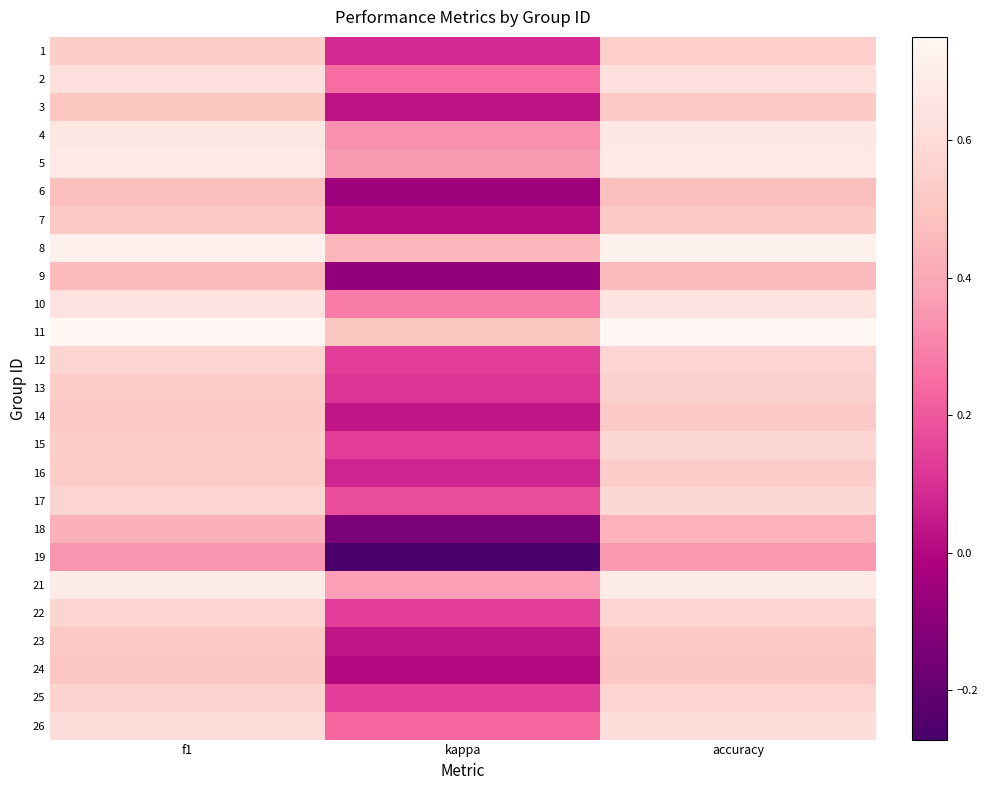

Reading left to right, list all the values displayed in this chart.

1: f1=0.5	kappa=0.1	accuracy=0.5
2: f1=0.6	kappa=0.2	accuracy=0.6
3: f1=0.5	kappa=0.0	accuracy=0.5
4: f1=0.7	kappa=0.3	accuracy=0.7
5: f1=0.7	kappa=0.4	accuracy=0.7
6: f1=0.5	kappa=-0.0	accuracy=0.5
7: f1=0.5	kappa=0.0	accuracy=0.5
8: f1=0.7	kappa=0.4	accuracy=0.7
9: f1=0.5	kappa=-0.1	accuracy=0.5
10: f1=0.6	kappa=0.3	accuracy=0.6
11: f1=0.8	kappa=0.5	accuracy=0.8
12: f1=0.6	kappa=0.1	accuracy=0.6
13: f1=0.5	kappa=0.1	accuracy=0.6
14: f1=0.5	kappa=0.0	accuracy=0.5
15: f1=0.5	kappa=0.1	accuracy=0.6
16: f1=0.5	kappa=0.1	accuracy=0.5
17: f1=0.6	kappa=0.2	accuracy=0.6
18: f1=0.4	kappa=-0.1	accuracy=0.4
19: f1=0.3	kappa=-0.3	accuracy=0.4
21: f1=0.7	kappa=0.4	accuracy=0.7
22: f1=0.6	kappa=0.1	accuracy=0.6
23: f1=0.5	kappa=0.0	accuracy=0.5
24: f1=0.5	kappa=0.0	accuracy=0.5
25: f1=0.6	kappa=0.1	accuracy=0.6
26: f1=0.6	kappa=0.2	accuracy=0.6